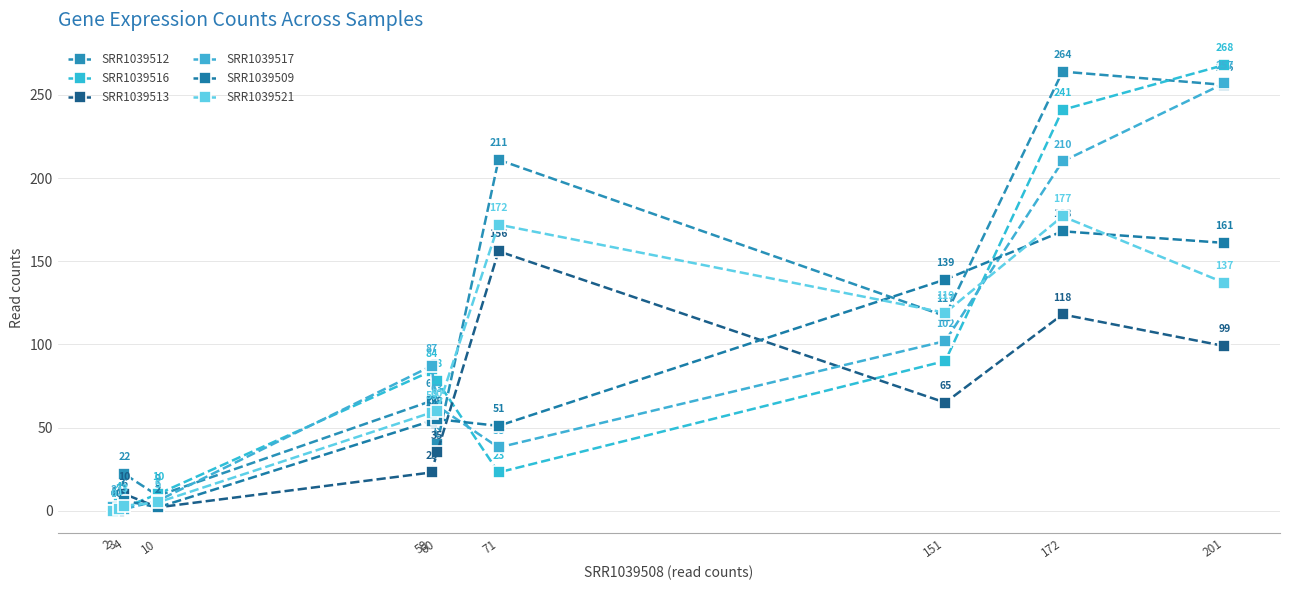

At how many categories does at least one series exceed 252?

2